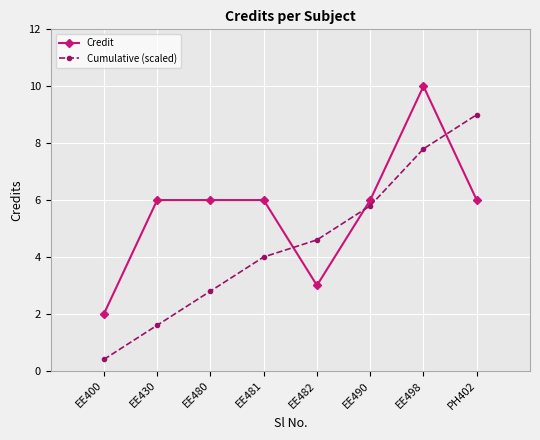

At which label does Cumulative (scaled) reach its peak?

PH402